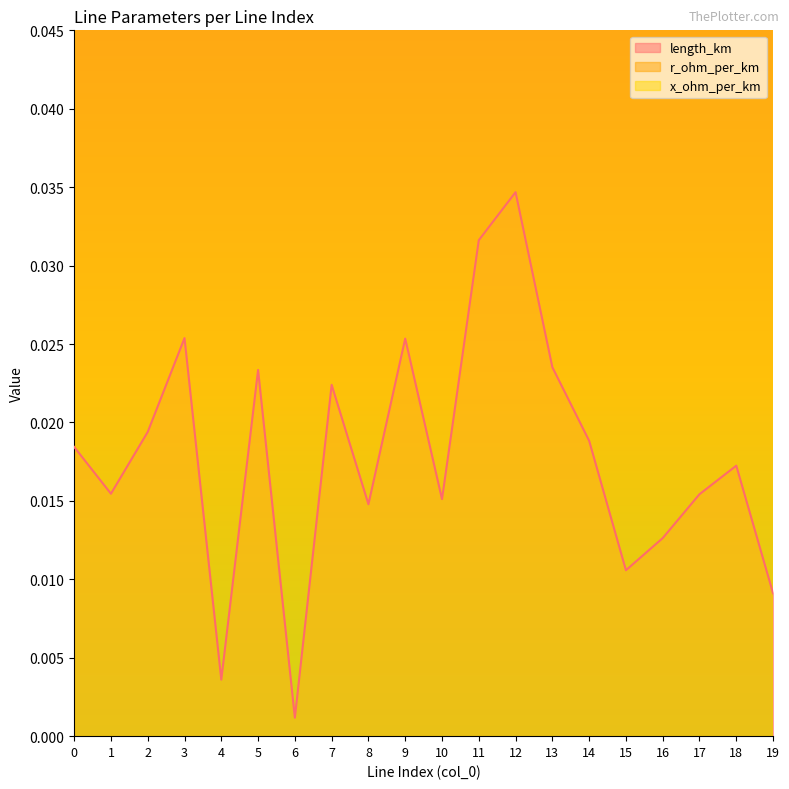

How many categories are shown in the chart?

20